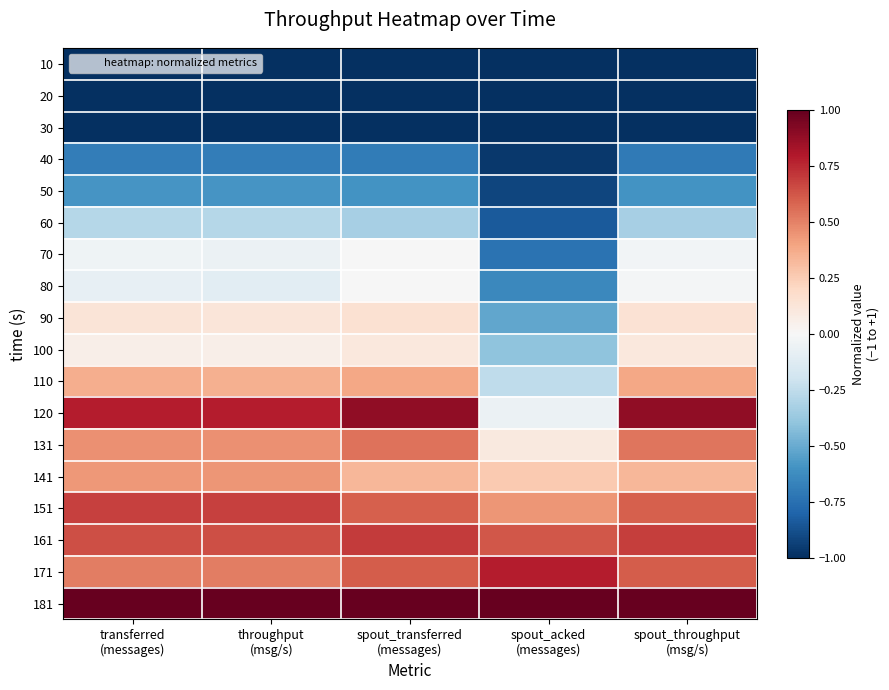

What is the difference between the highest and lowest values at spout_throughput
(msg/s)?

2.0